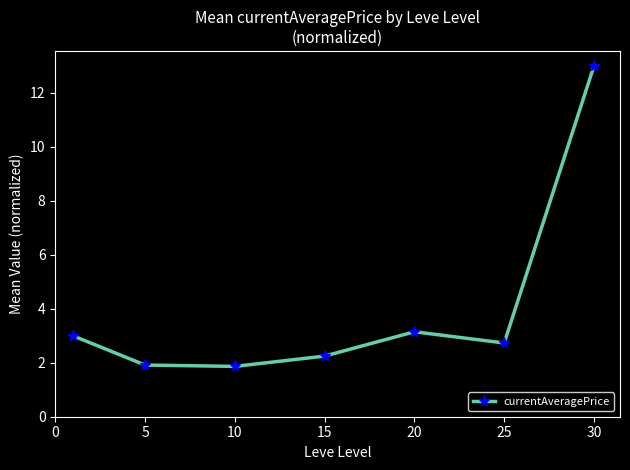

What is the average value?

4.0